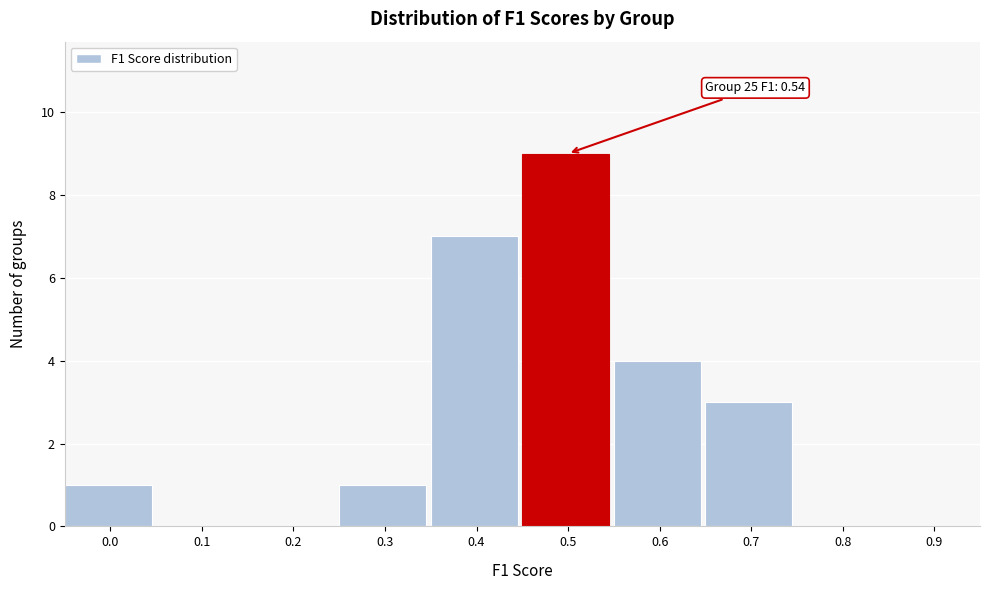

Reading left to right, extract all data points from this chart.

0.0=1	0.1=0	0.2=0	0.3=1	0.4=7	0.5=9	0.6=4	0.7=3	0.8=0	0.9=0